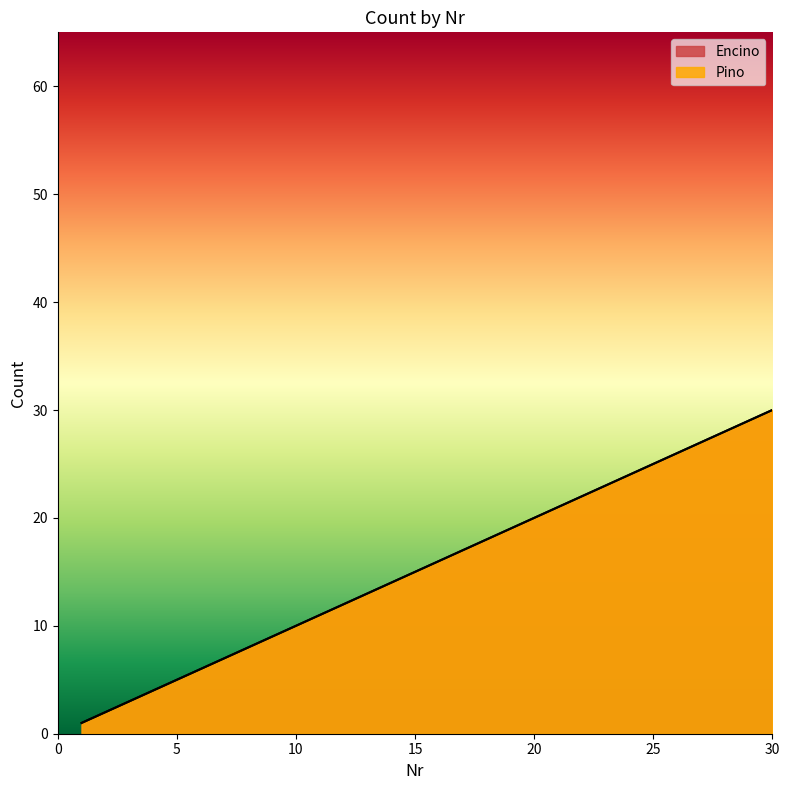

True or false: Pino and Encino intersect in this chart.

False